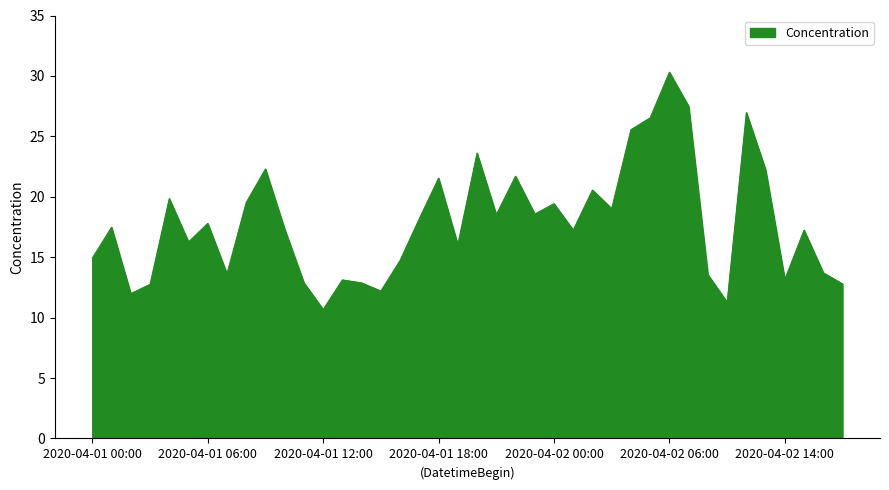

What is the difference between the maximum and minimum values?

19.6